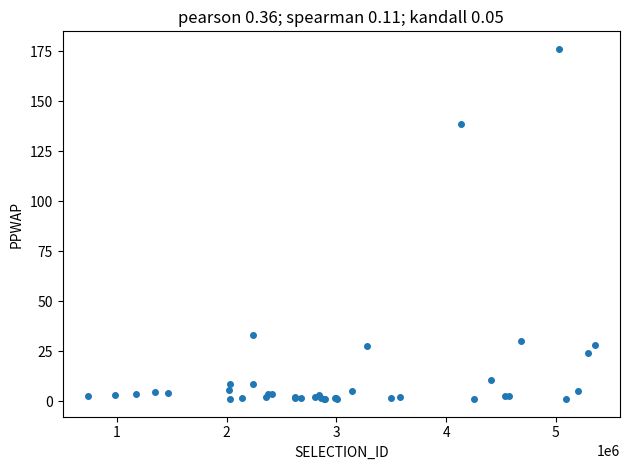

What Y value in the scatter plot is closest to 88?

138.5